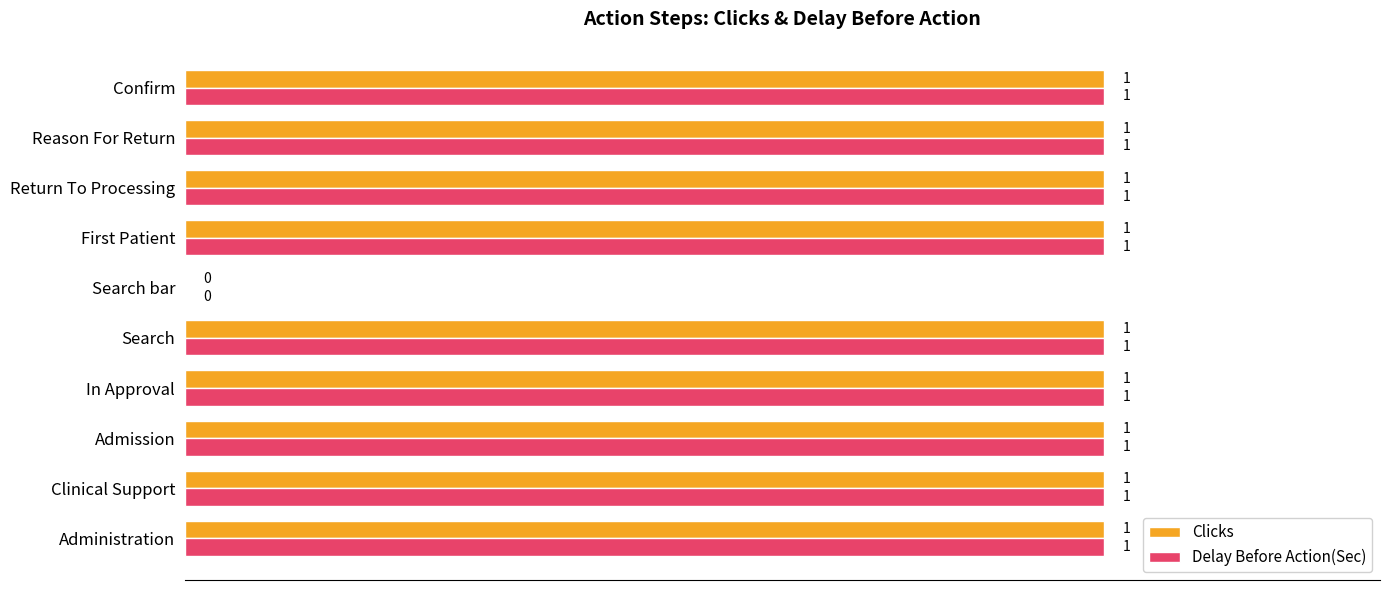

What is the sum of all Delay Before Action(Sec) values?

9